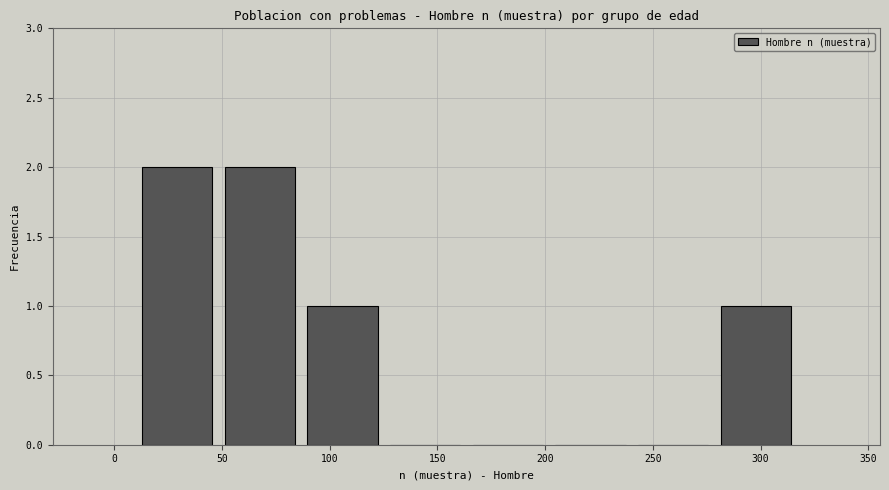

Reading left to right, transcribe this chart: for each bar, give the range it covers on the x-axis and its height. Neither the bar edges nor the heights are printed on the chart, so give them approximately, as read against the axes.

10 to 50: 2
50 to 85: 2
85 to 125: 1
125 to 165: 0
165 to 200: 0
200 to 240: 0
240 to 280: 0
280 to 315: 1